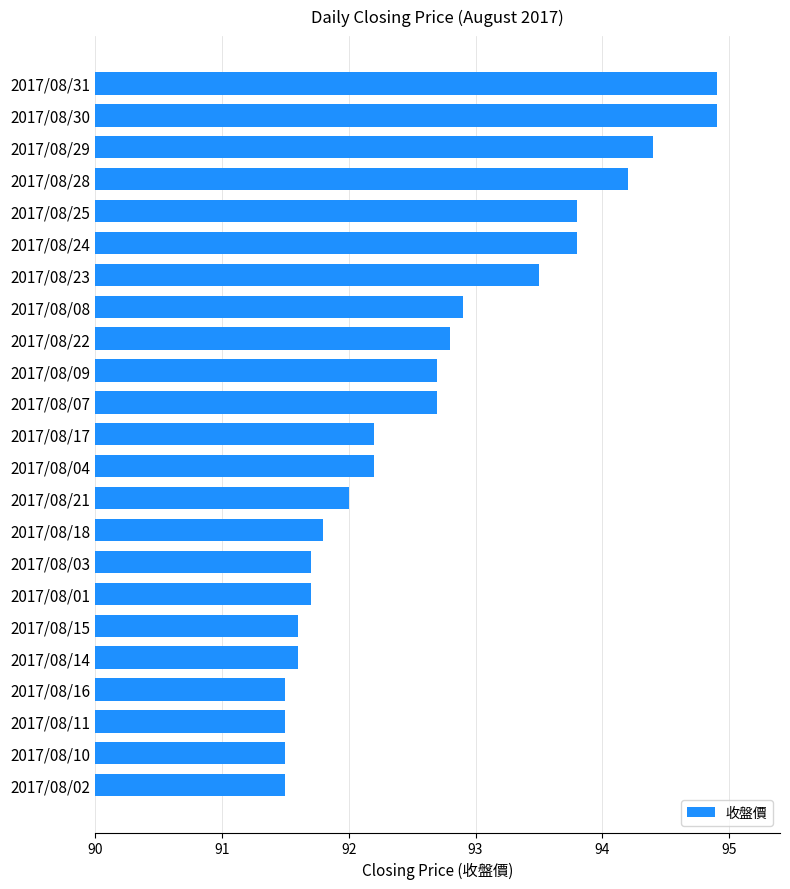

How many bars are there in total?

23